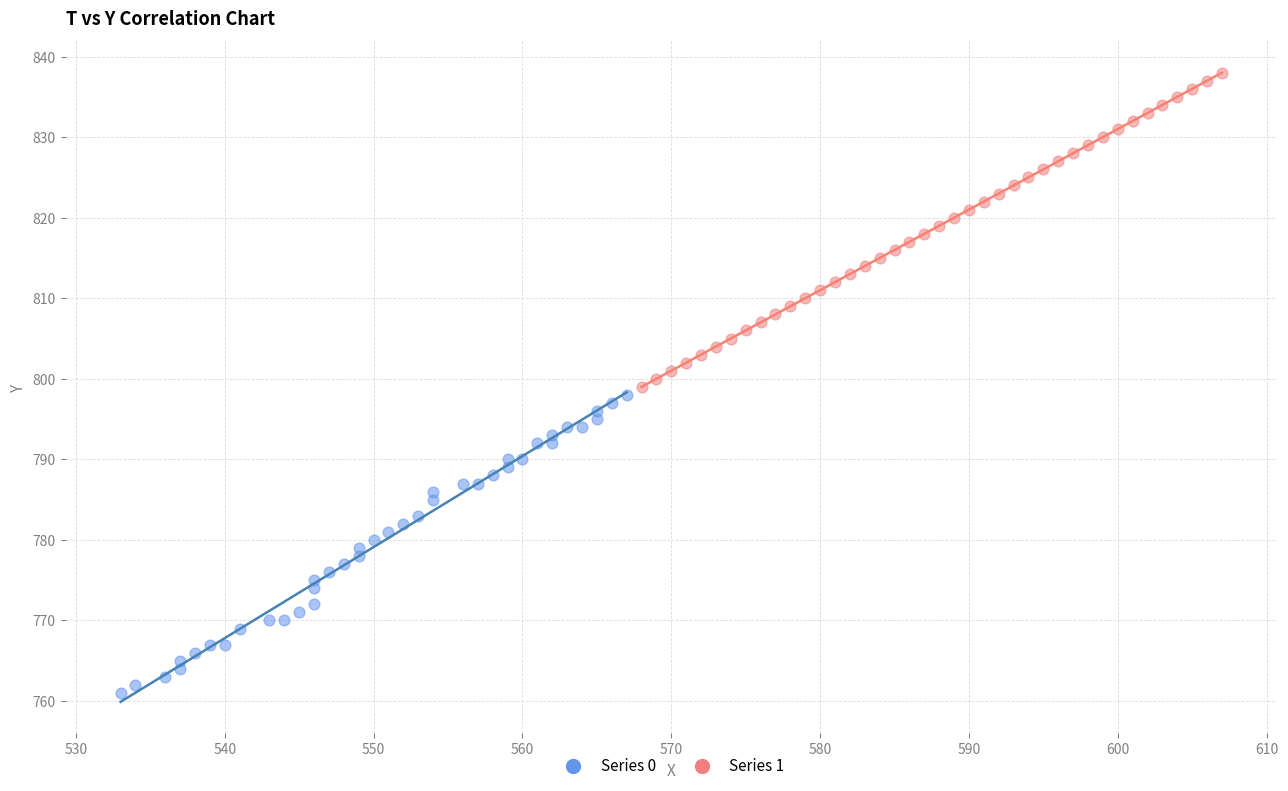

Which series contains the lowest Y value?

Series 0